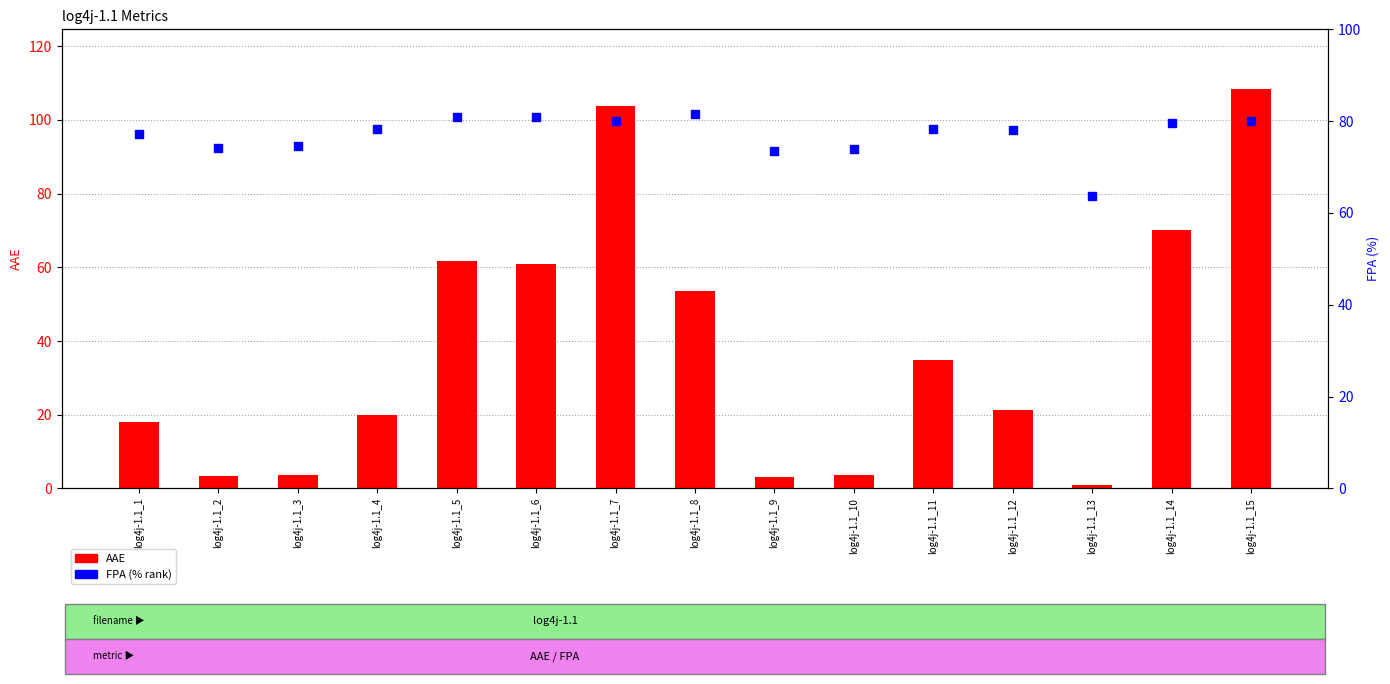

What are all the series names shown in the legend?

AAE, FPA (% rank)